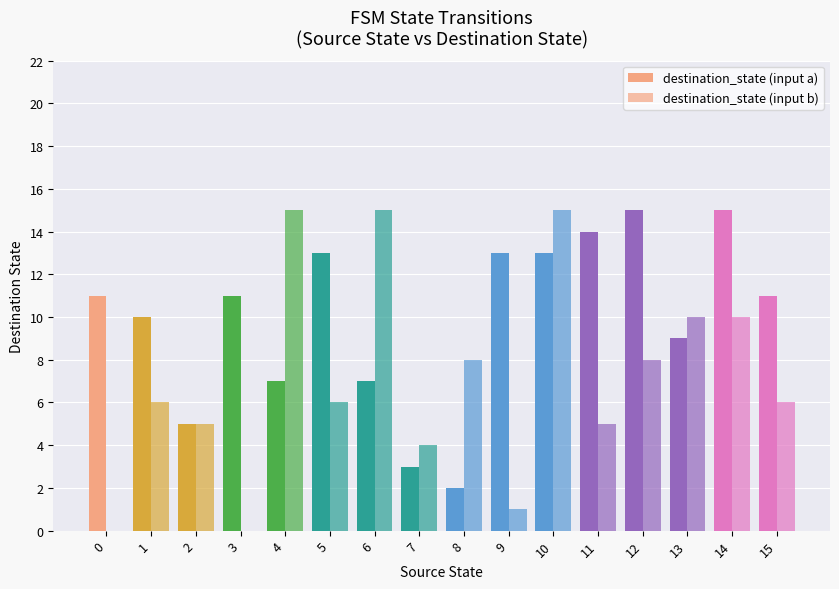

What is the spread (max minus min) of values at 12?

7